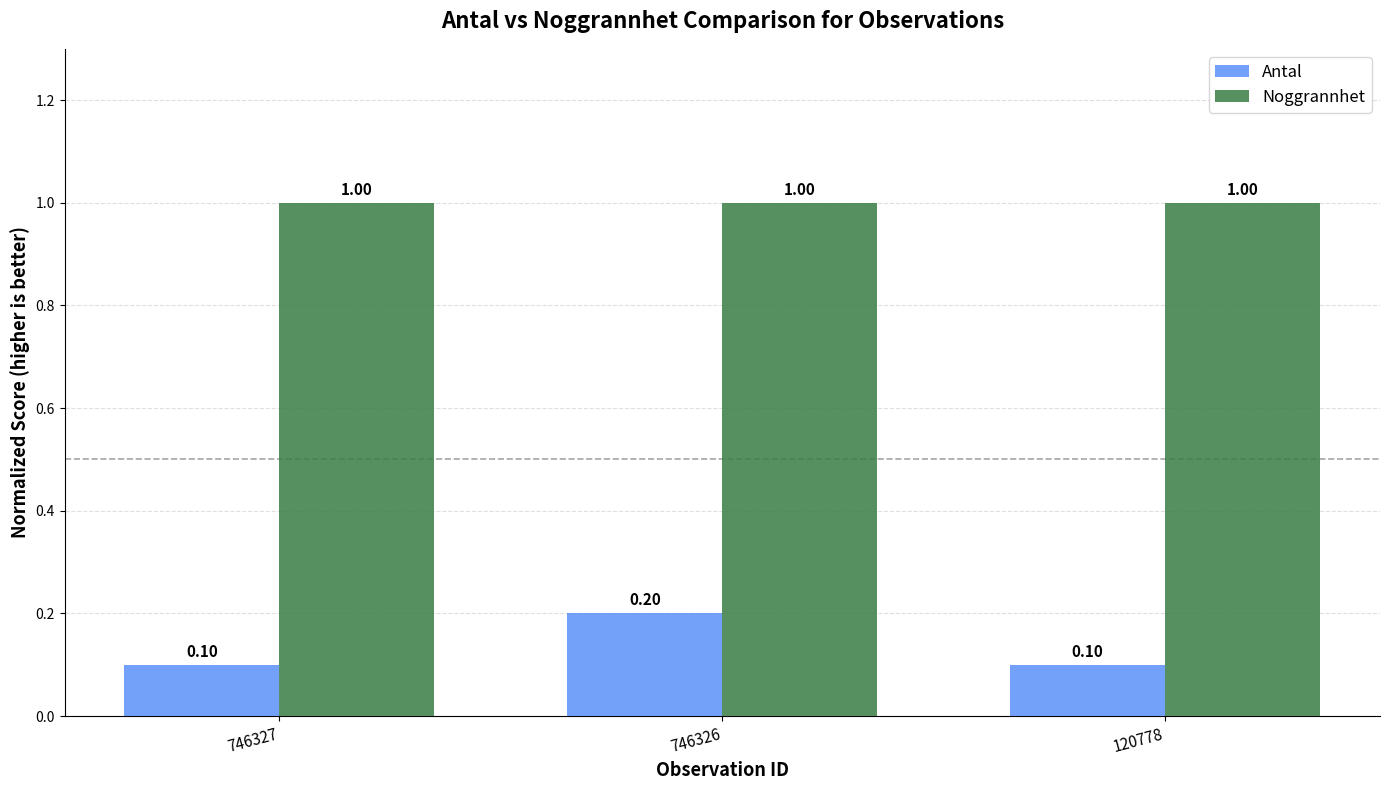

What is the lowest value of the Noggrannhet series?

1.0